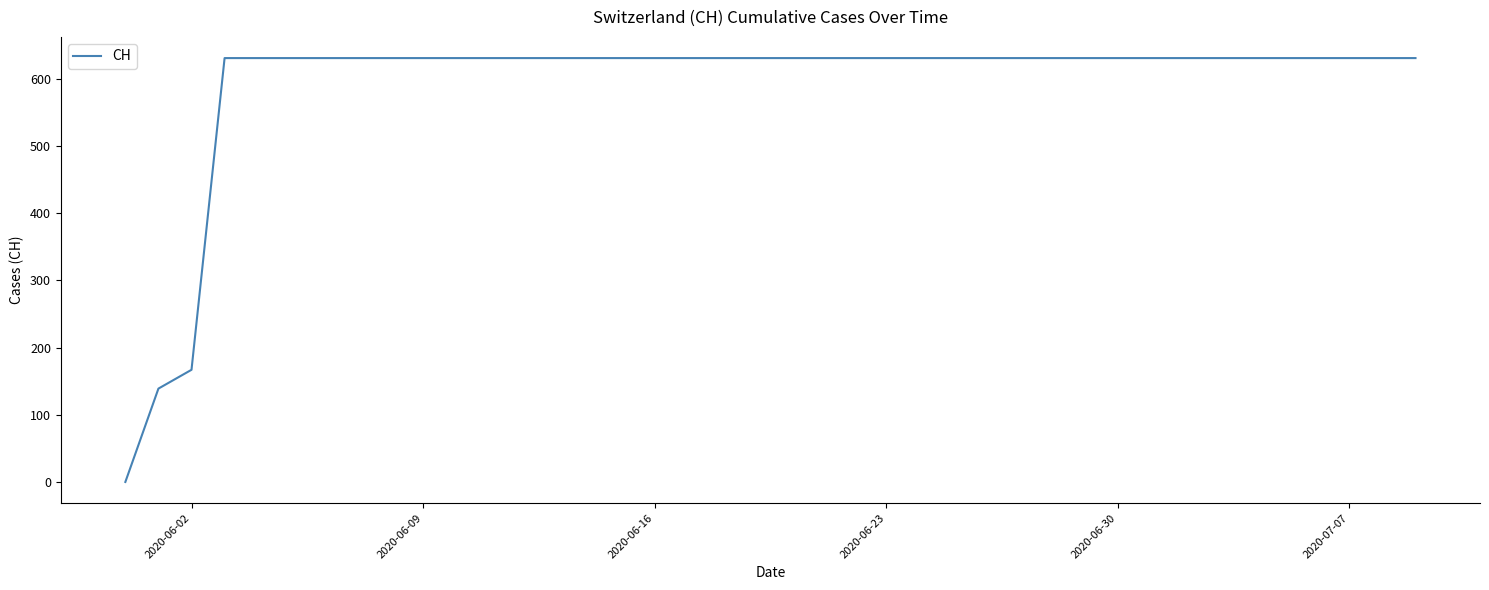

Count the number of categories in the chart.

40